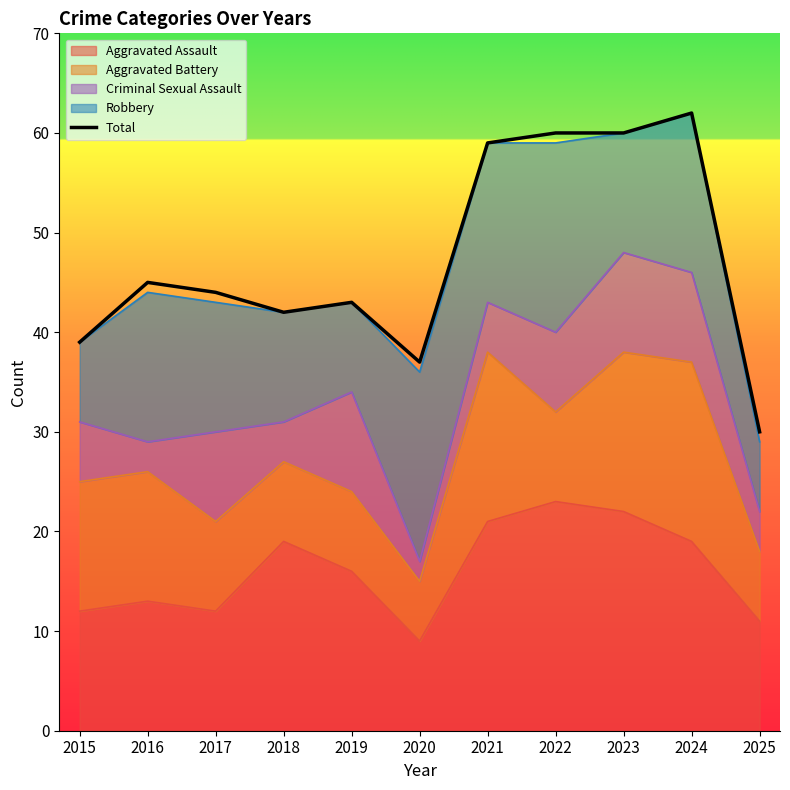

Where is the first local maximum for Robbery?

2016